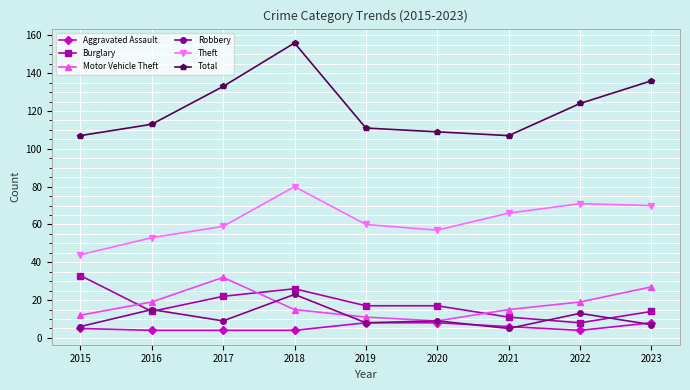

Where is the first local maximum for Robbery?

2016